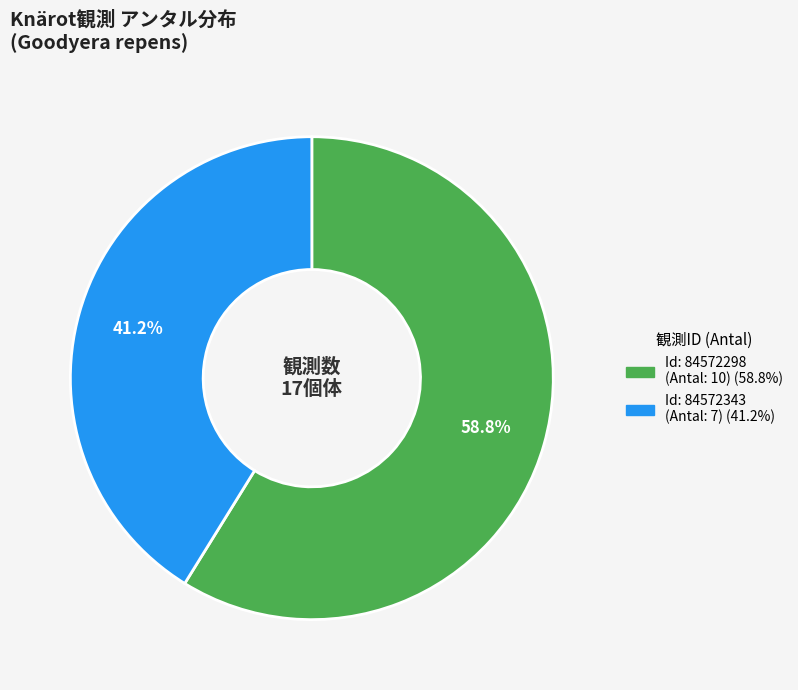

Is there a majority slice in this chart?

Yes